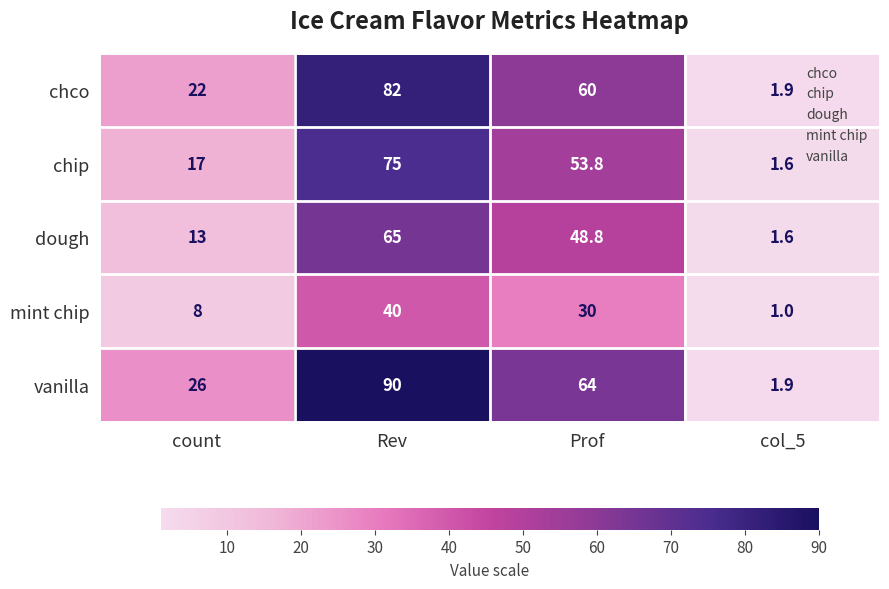

The value of mint chip at col_5 is 1.0. True or false?

True